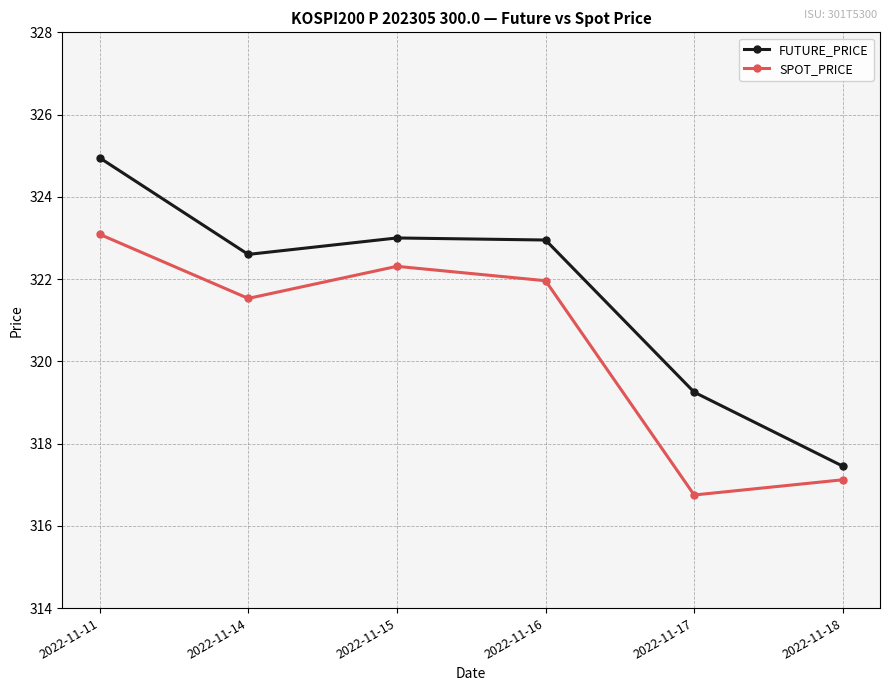

Is it true that SPOT_PRICE equals 164.2 at 2022-11-16?

False